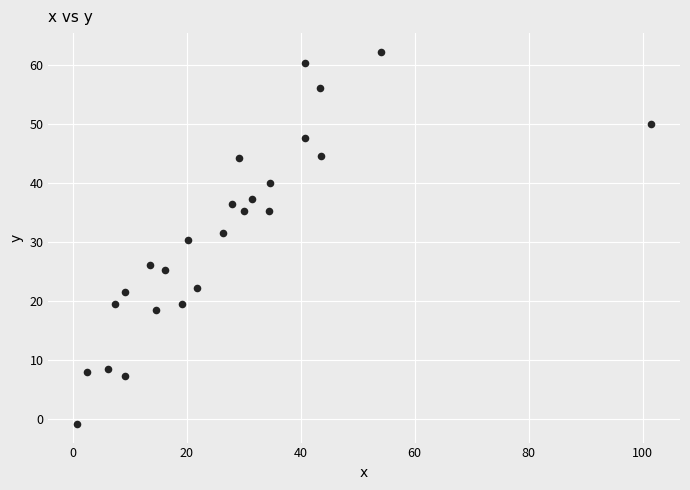

What is the range of Y values (max minus min)?

63.1